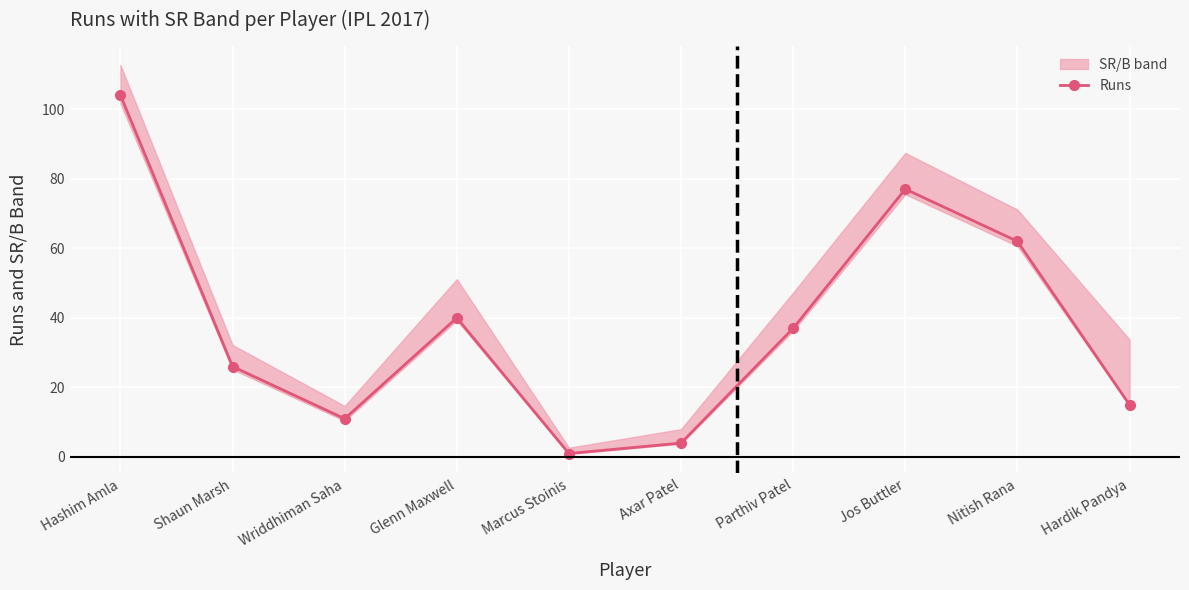

List the labels in order of value, smallest first.

Marcus Stoinis, Axar Patel, Wriddhiman Saha, Hardik Pandya, Shaun Marsh, Parthiv Patel, Glenn Maxwell, Nitish Rana, Jos Buttler, Hashim Amla